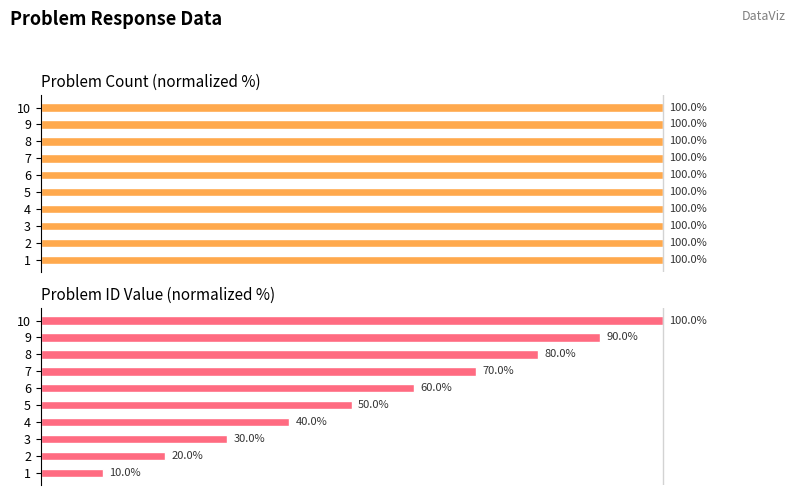

How many data points does each series have?

10